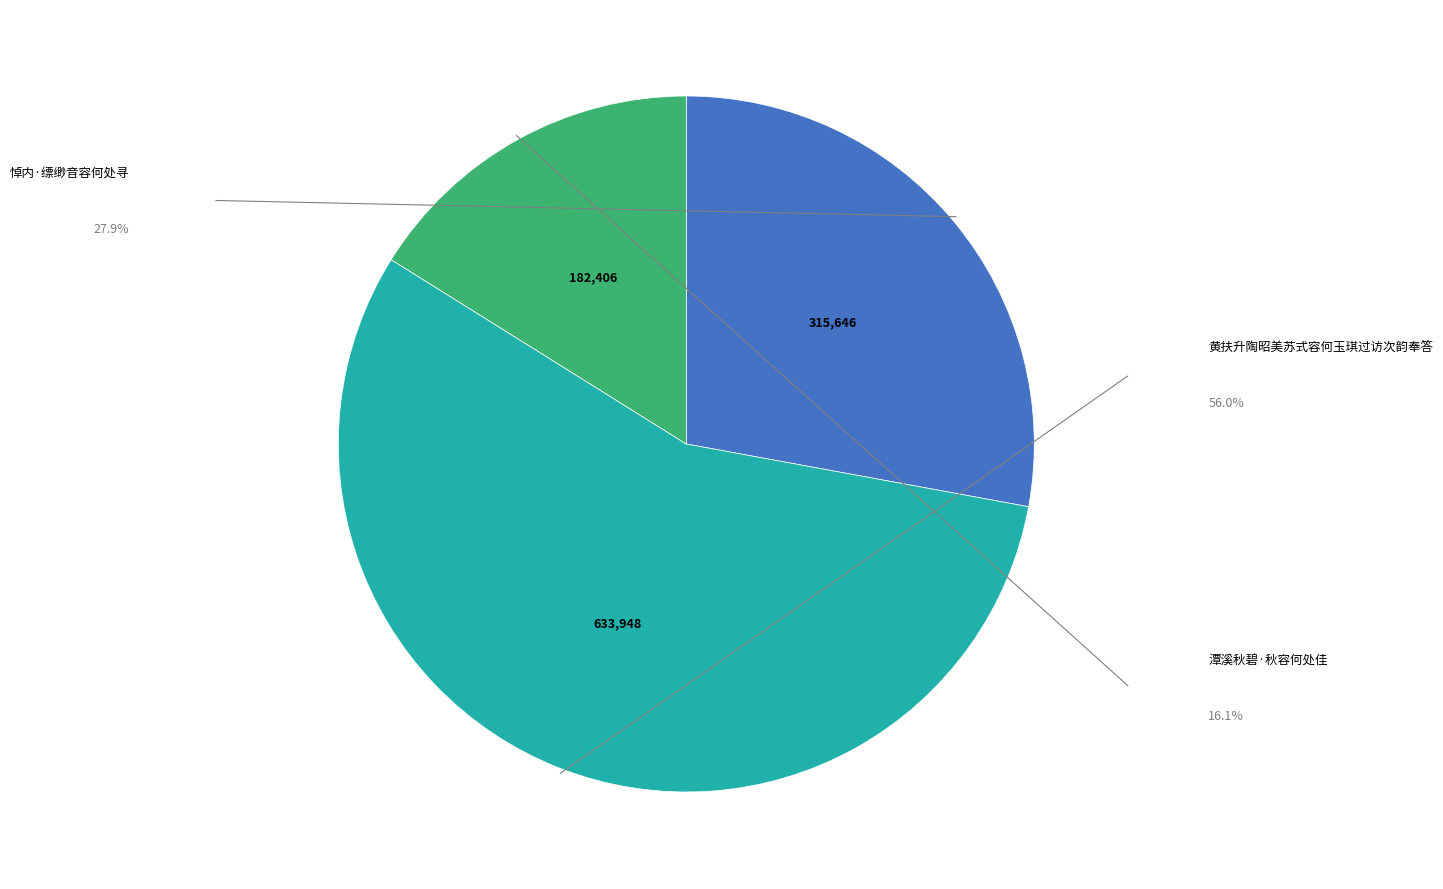

Is there any slice that represents more than half of the pie?

Yes